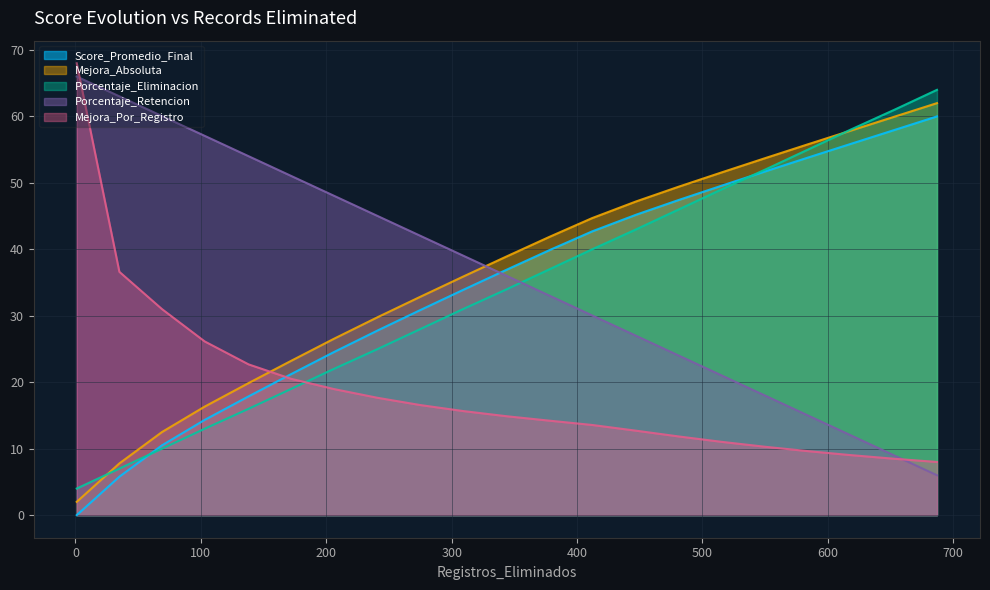

Where is Porcentaje_Retencion nearest to the value 36?

344